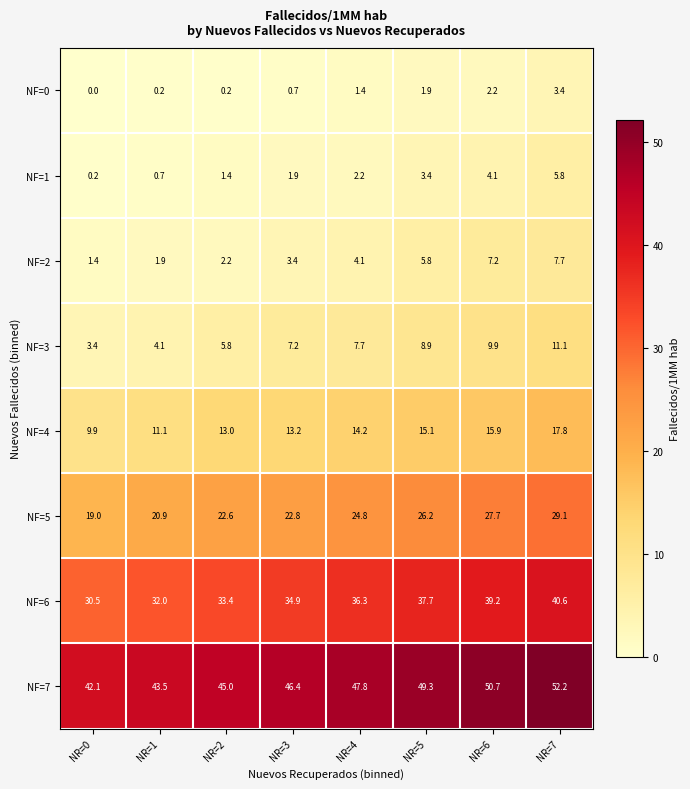

What is the spread (max minus min) of values at NR=6?

48.5